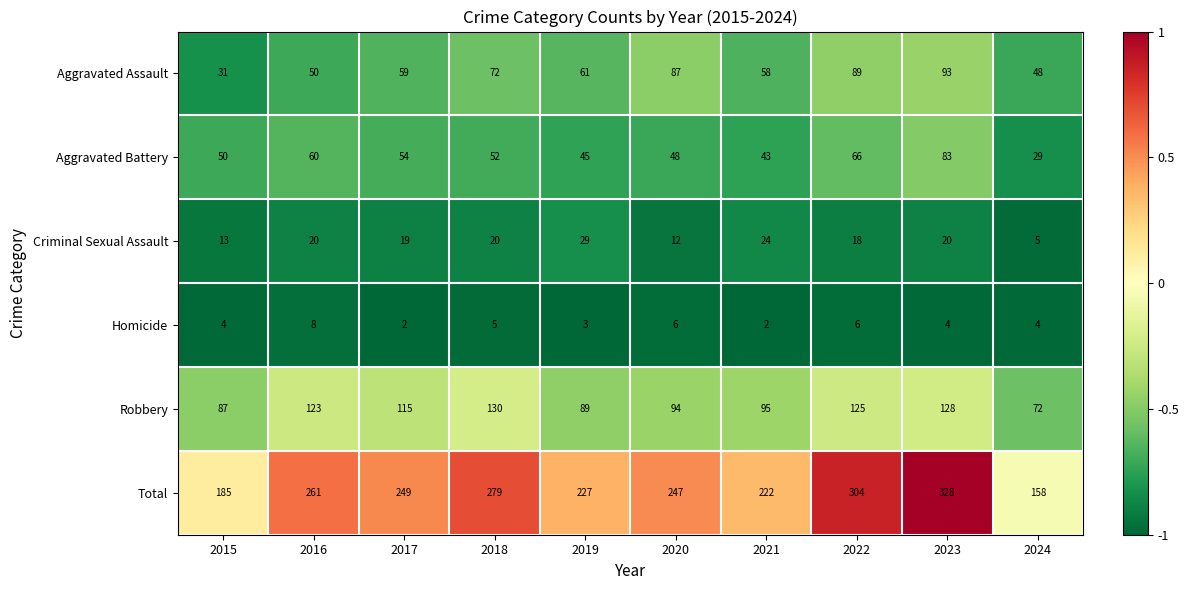

List the series in order of their peak value, highest first.

Total, Robbery, Aggravated Assault, Aggravated Battery, Criminal Sexual Assault, Homicide